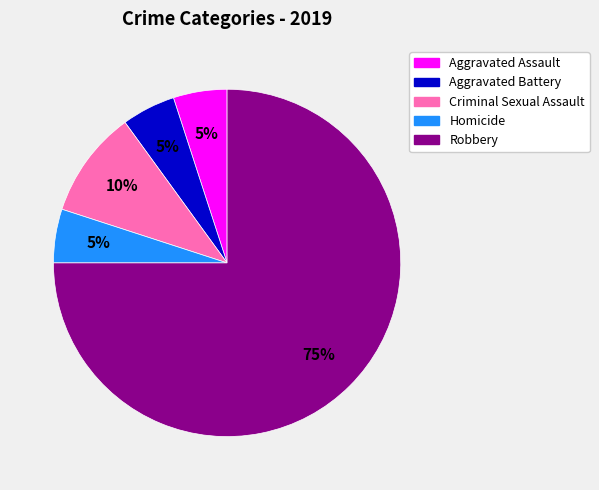

Count the number of slices in the pie.

5